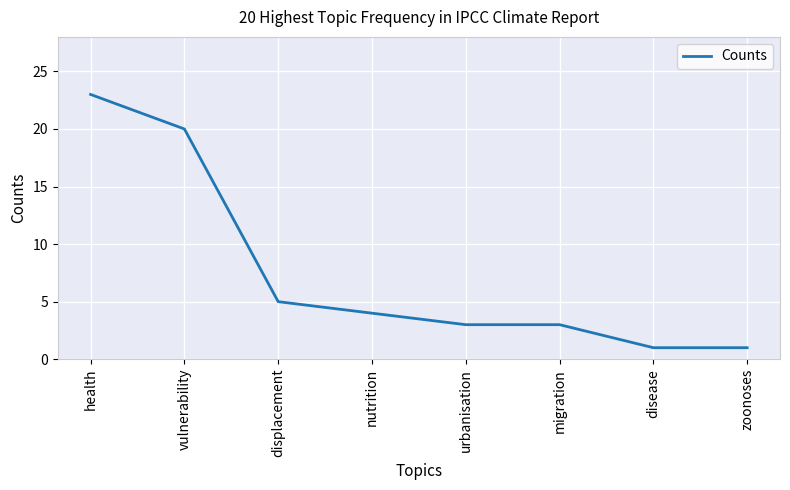

Does the chart display data point markers on the line(s)?

No